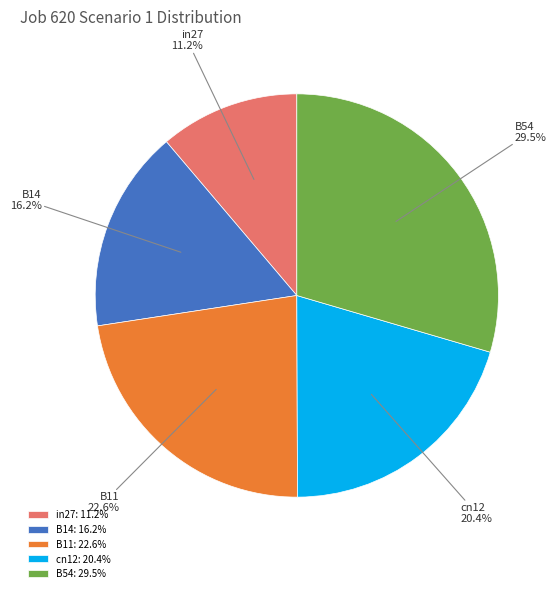

Is B11 the majority of the pie?

No